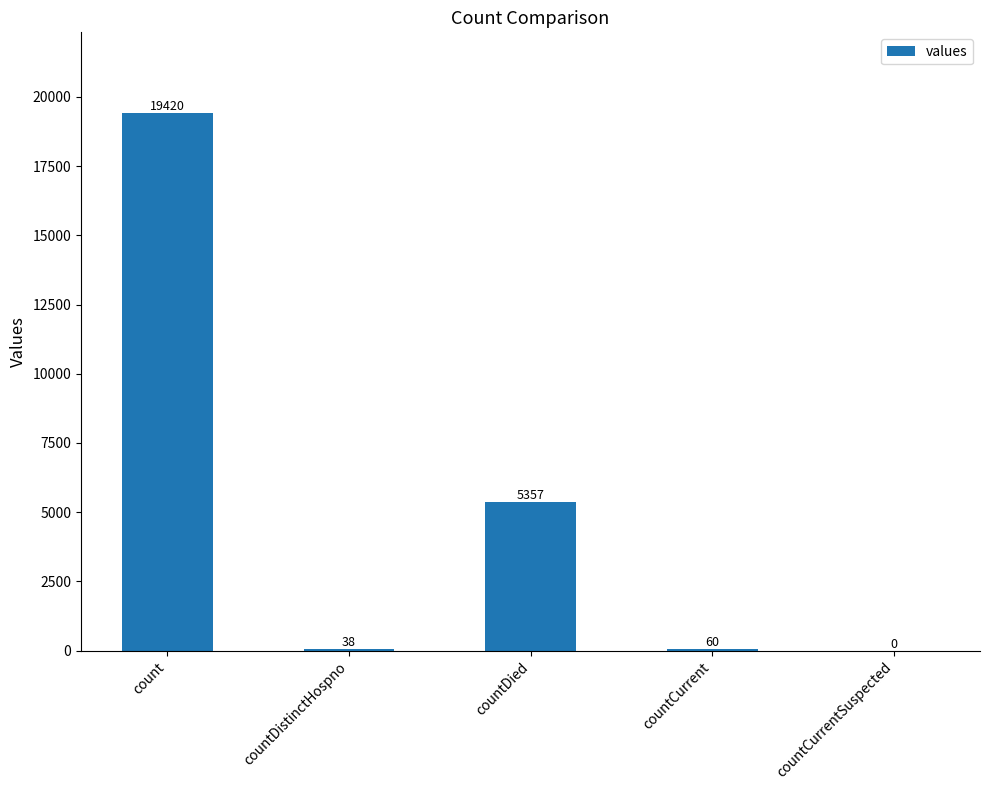

Are the bars horizontal?

No